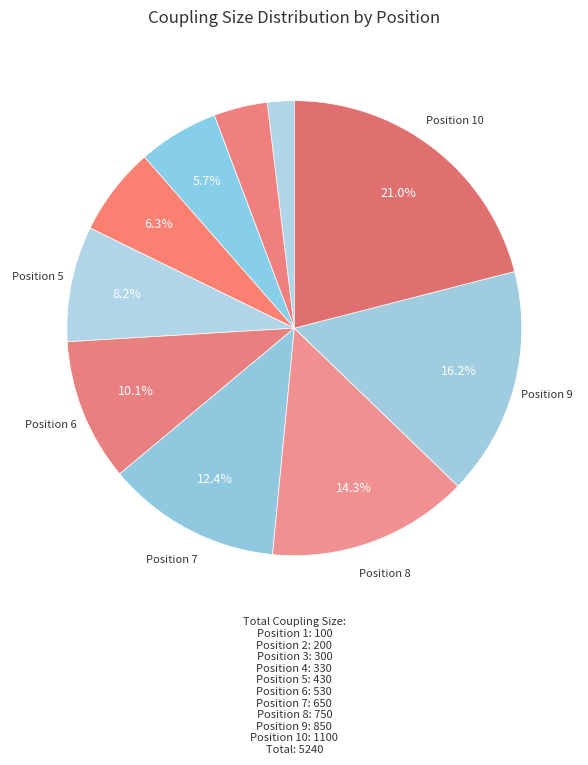

Count the number of slices in the pie.

10